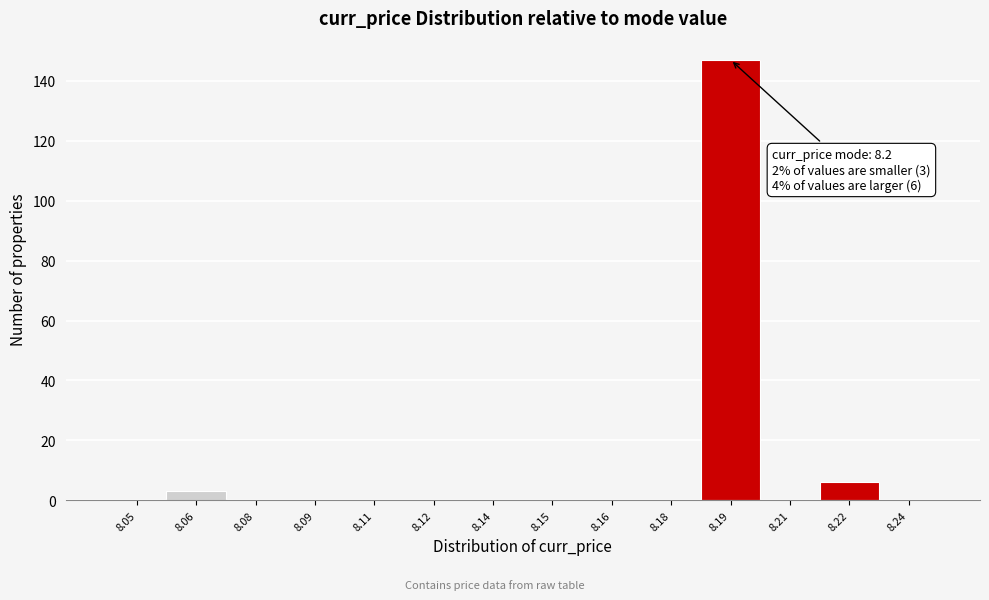

Reading right to left, transcribe all the data shown in this chart.

8.24=0	8.22=6	8.21=0	8.19=147	8.18=0	8.16=0	8.15=0	8.14=0	8.12=0	8.11=0	8.09=0	8.08=0	8.06=3	8.05=0